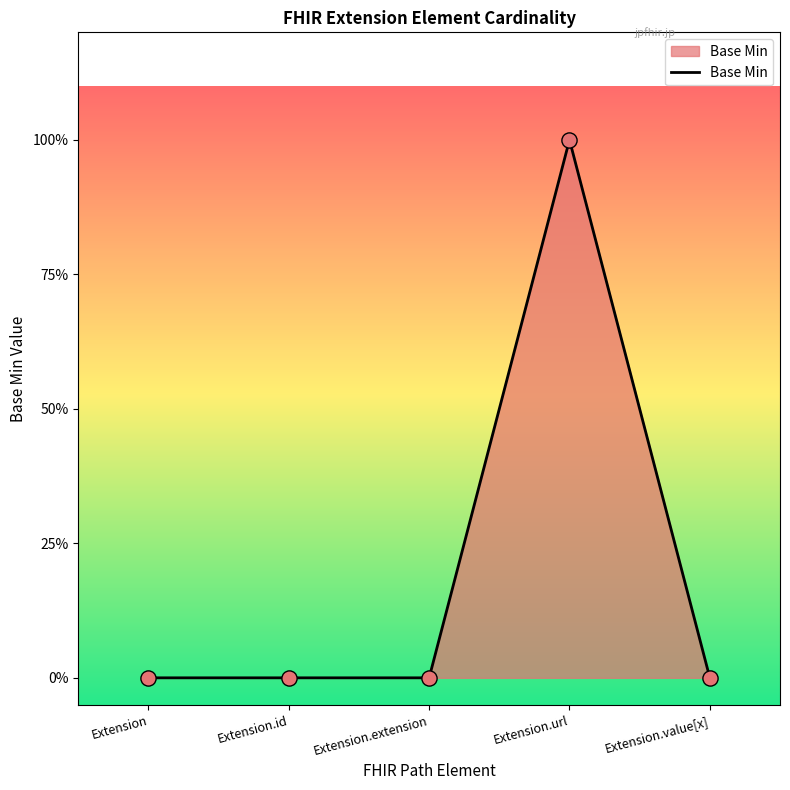

Does the chart have visible grid lines?

No